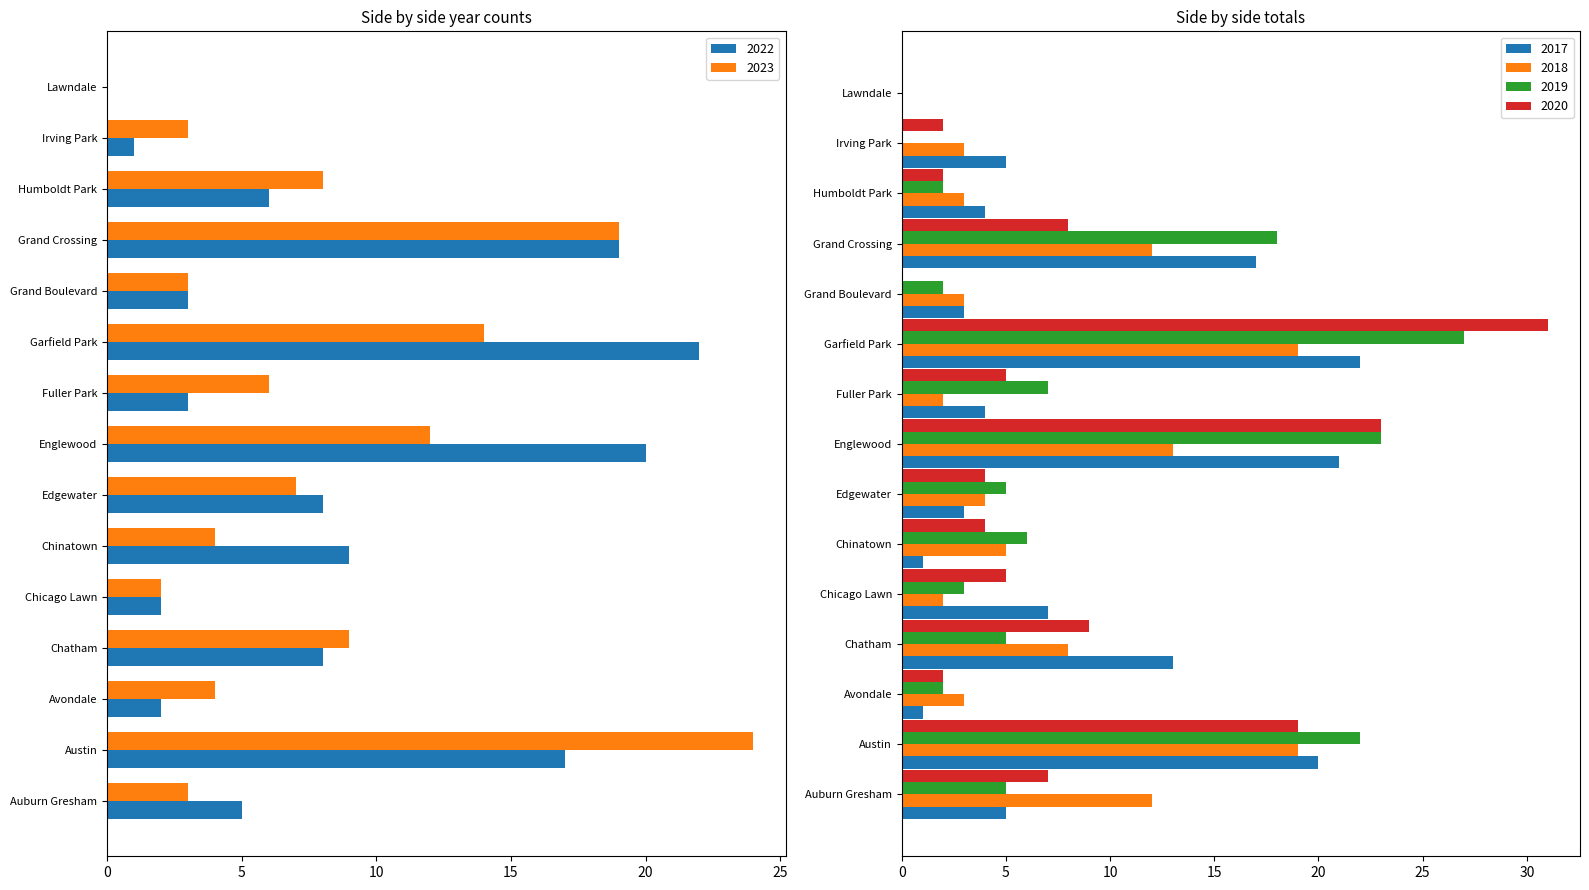

At how many categories does at least one series exceed 28?

1